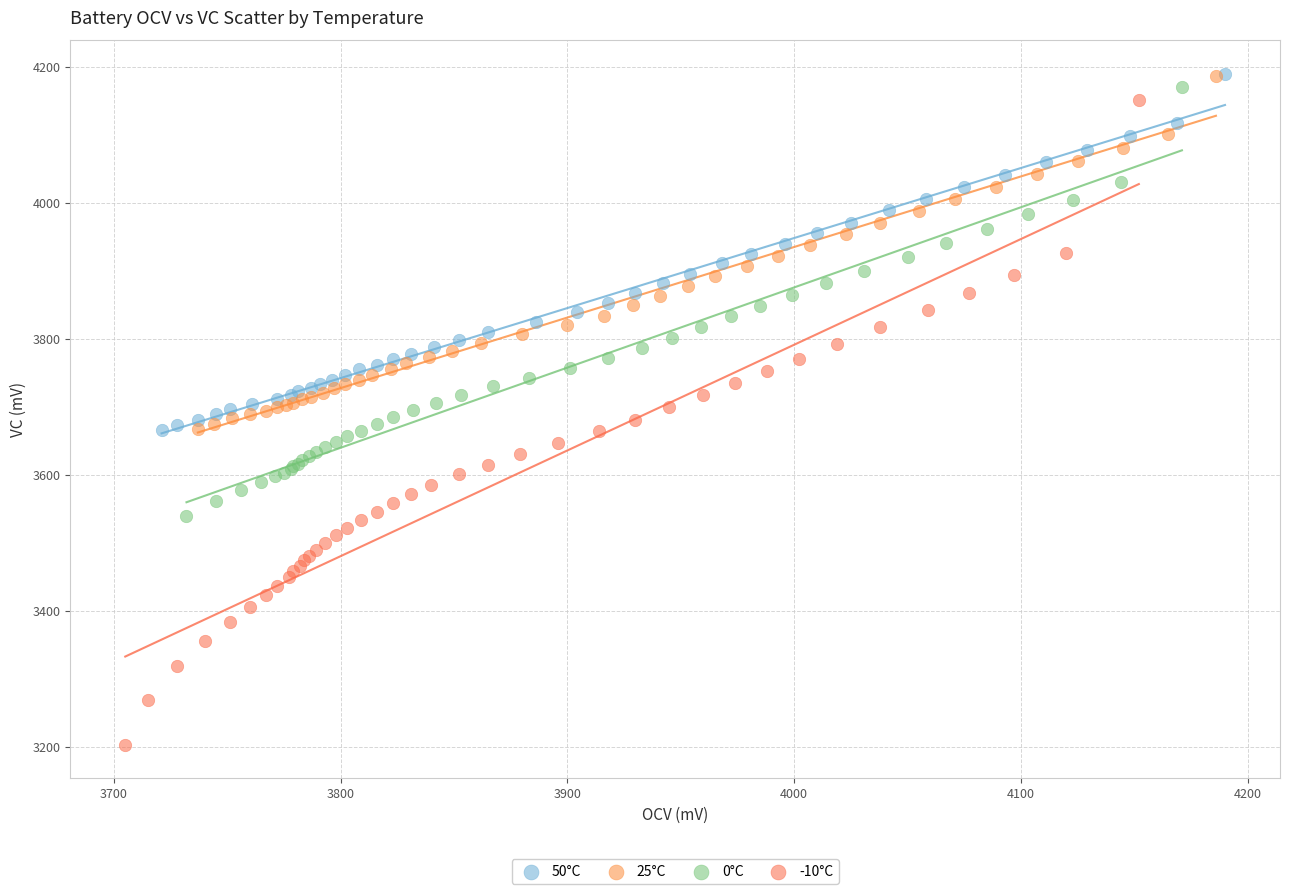

Which series has the widest spread of Y values?

-10°C